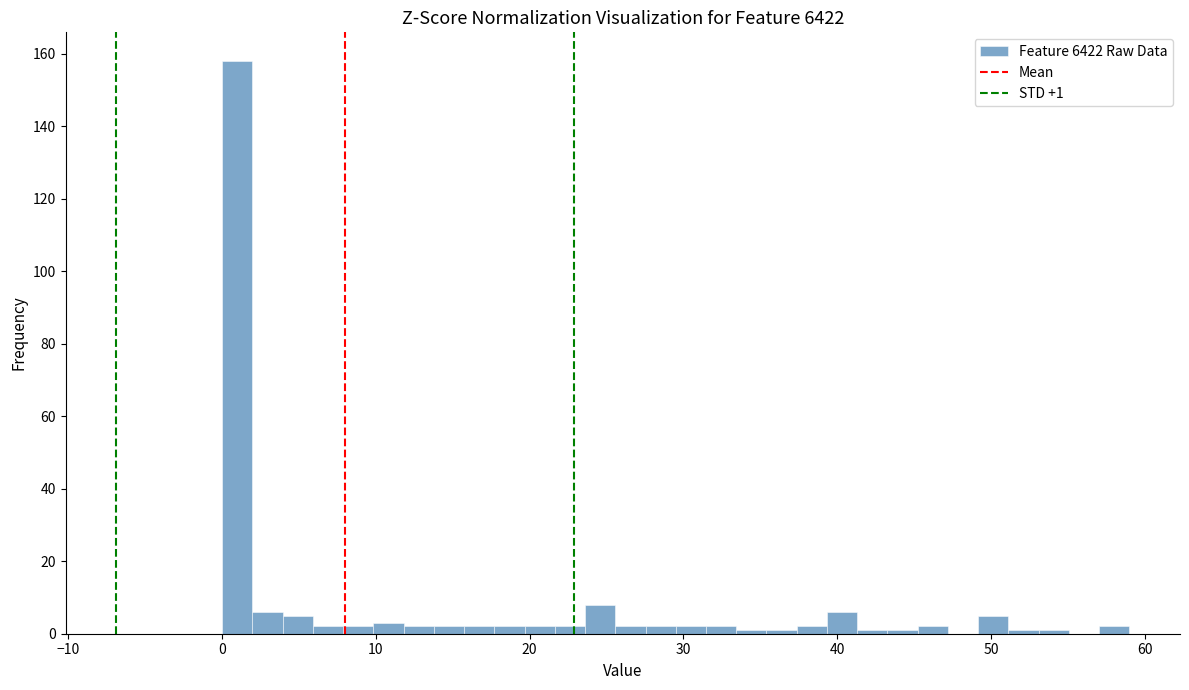

Read against the x-axis, roughly where is the centre of the tallest bar?

1